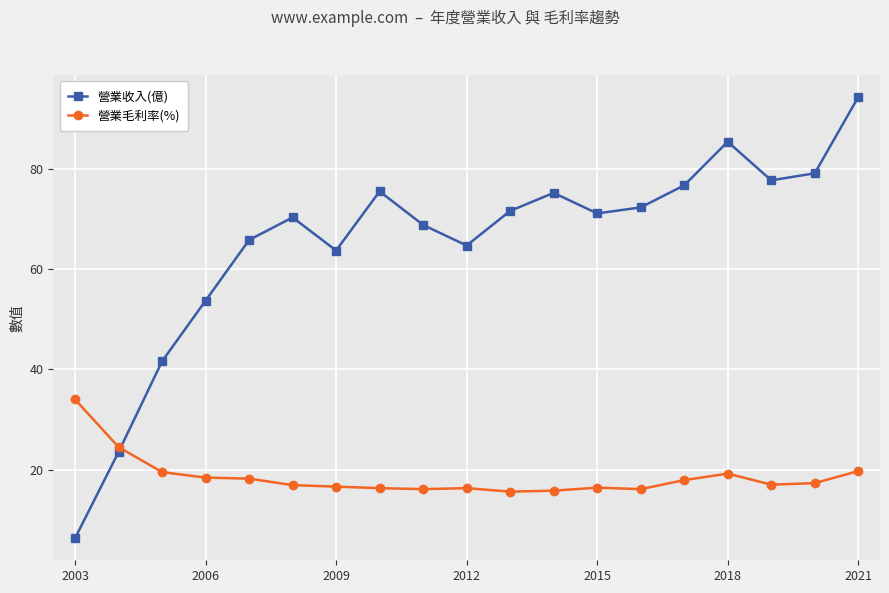

Which series has the largest total across all categories?

營業收入(億)